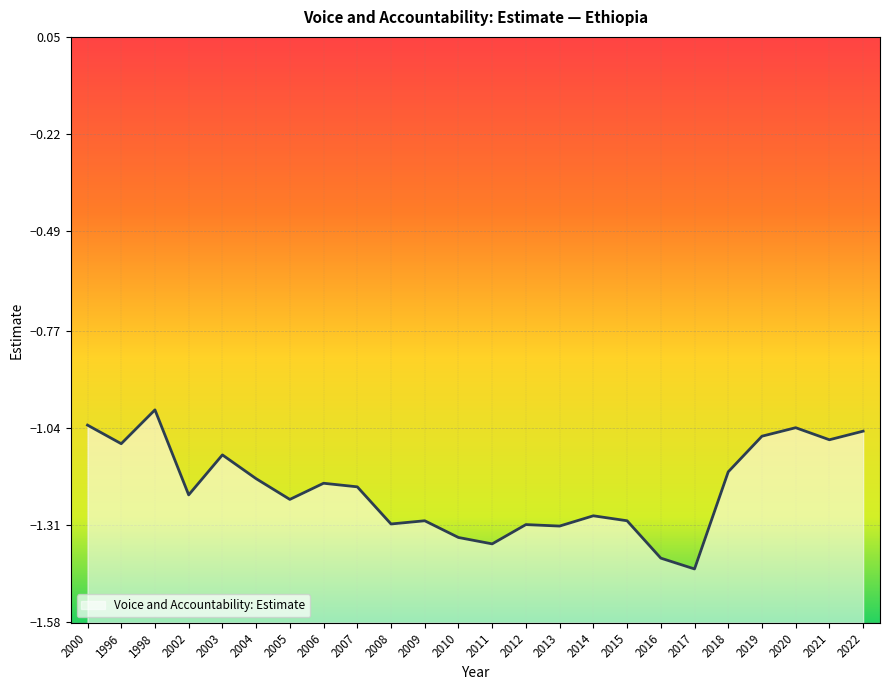

How many lines are shown in the chart?

1